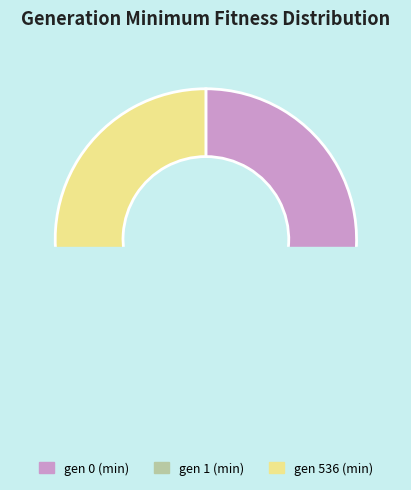

How many slices are in this pie chart?

3